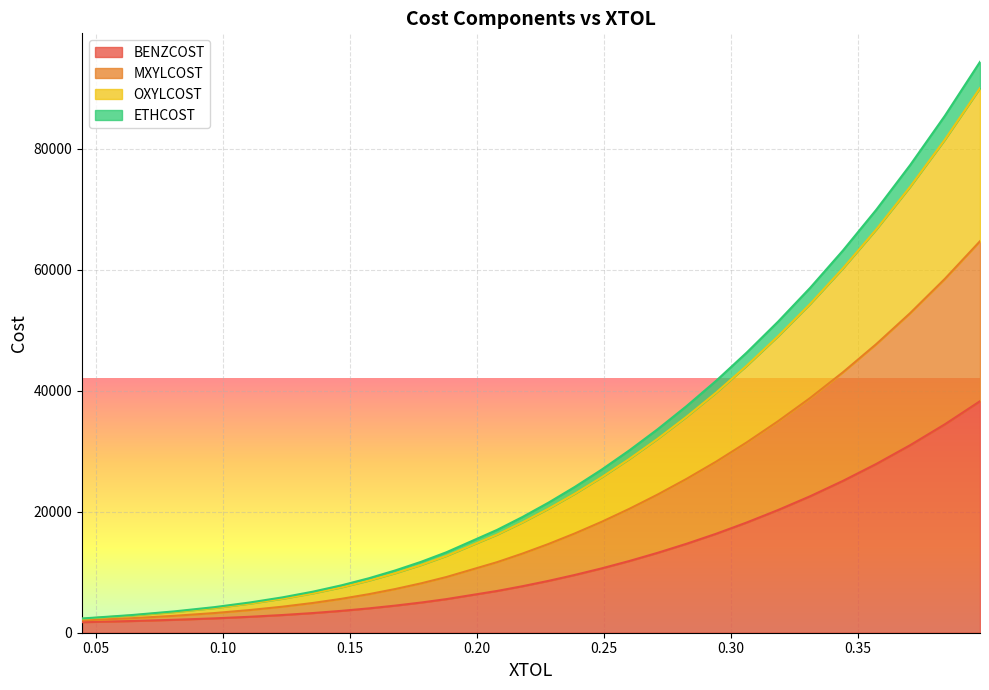

What is the maximum value for BENZCOST?

38256.0